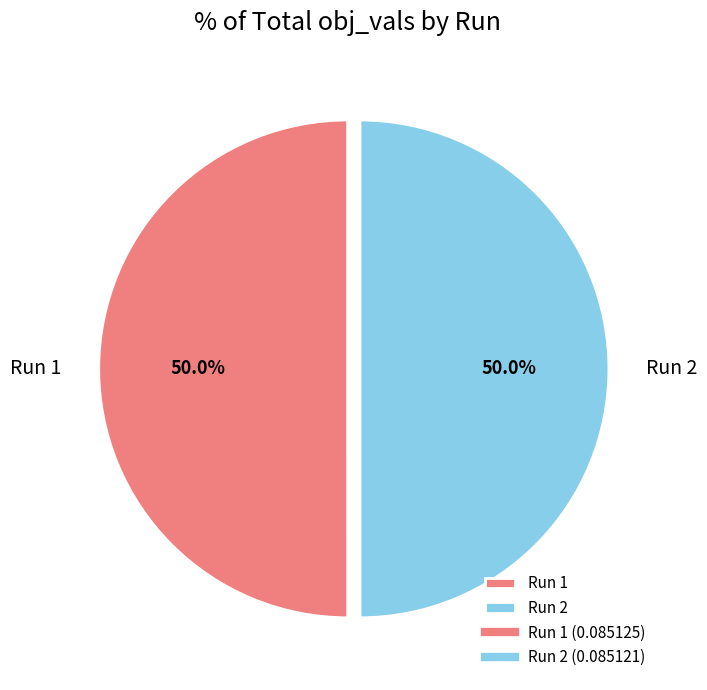

To the nearest percent, what is the average slice percentage?

50%